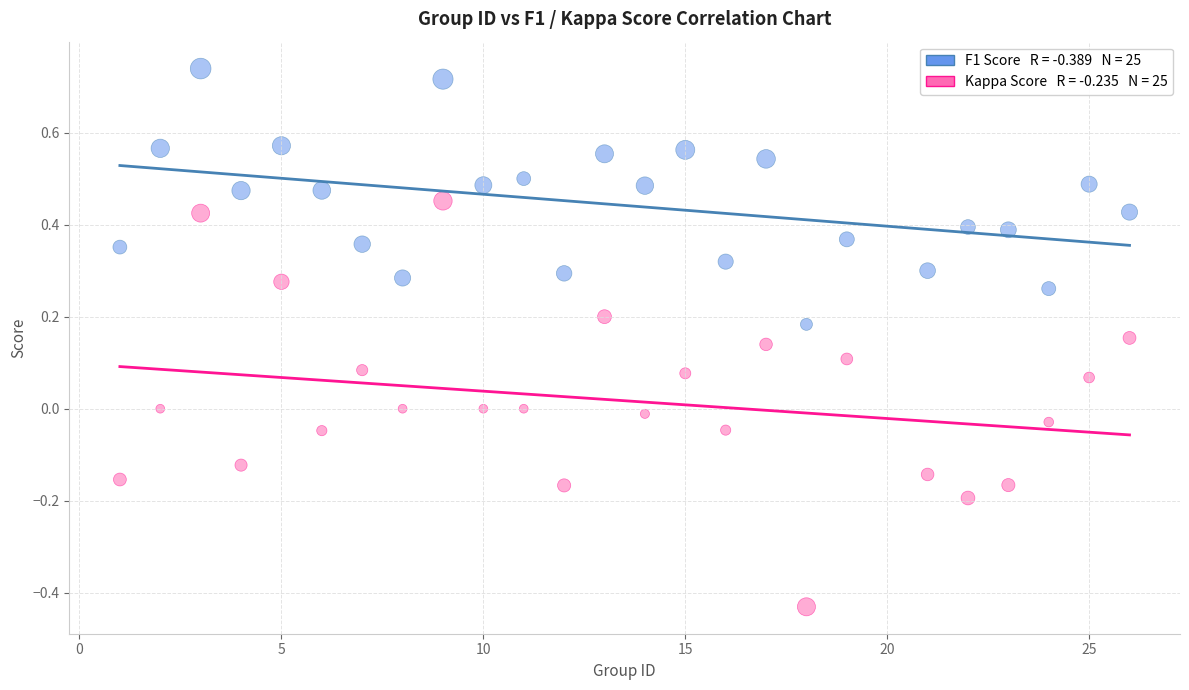

Across all data points, what is the range of Y values (max minus min)?

1.2